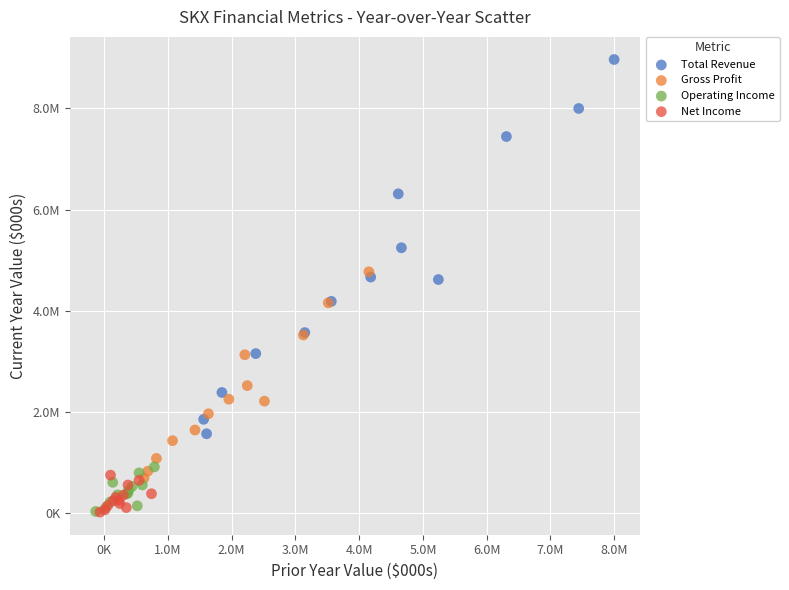

Which series reaches the maximum Y coordinate?

Total Revenue